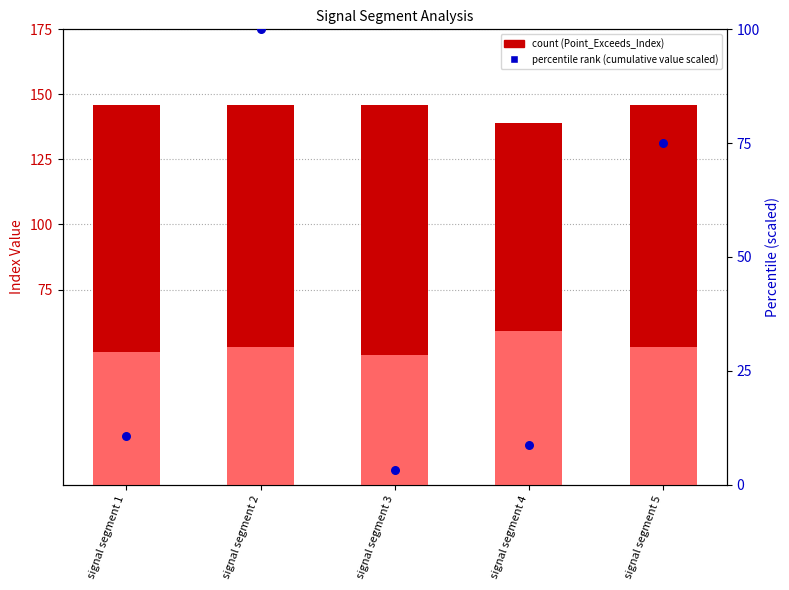

Is the value of Point_Exceeds_Index at signal segment 1 greater than the value of First_Noticeable_Increase_Index at signal segment 1?

Yes